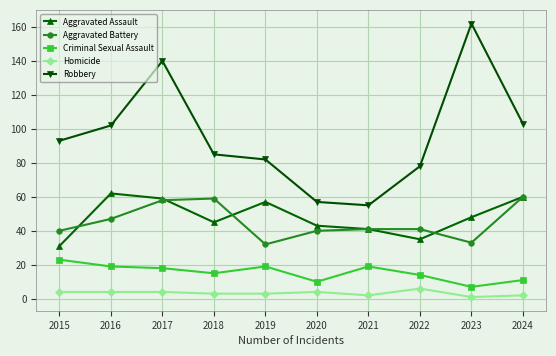

True or false: Robbery and Aggravated Battery cross at least once.

False